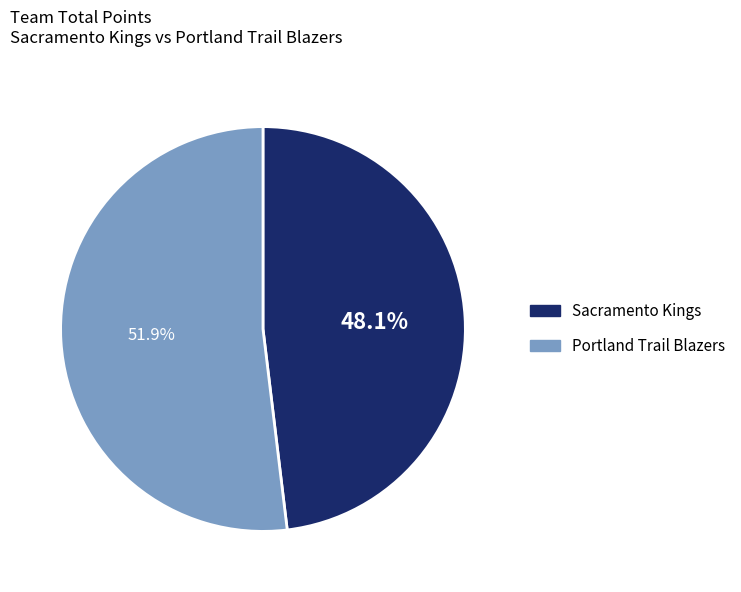

Approximately how many times larger is the value at Portland Trail Blazers compared to Sacramento Kings?

1.1